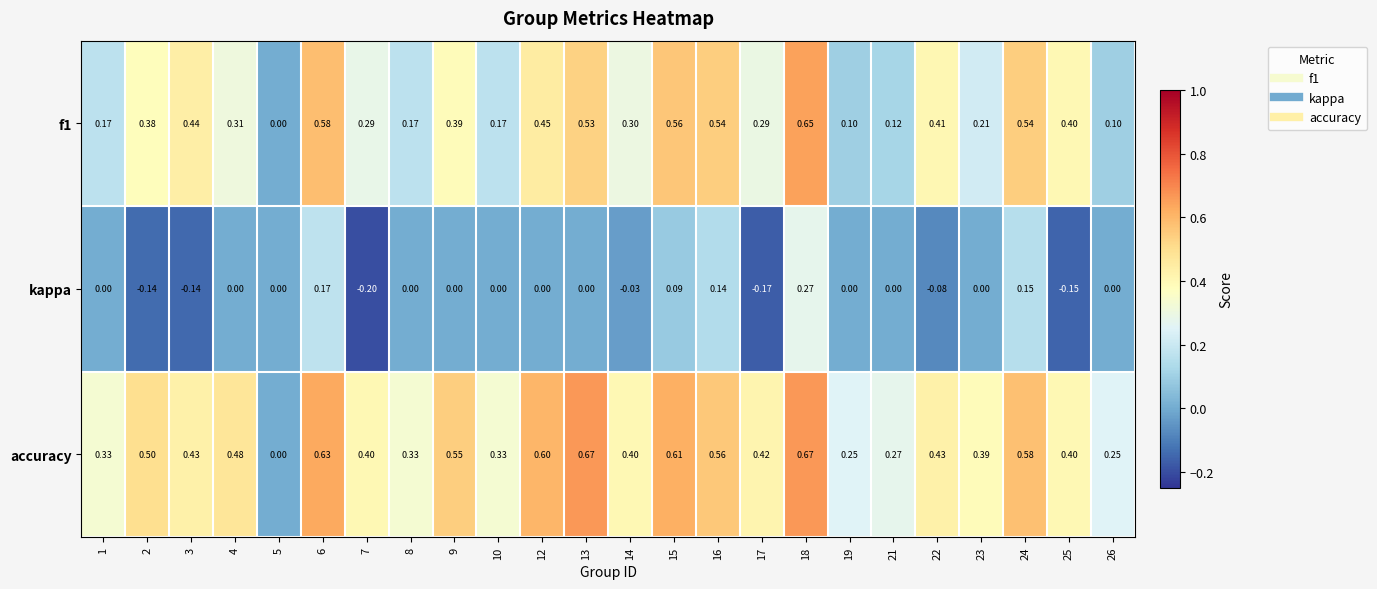

Which series changed the most between 17 and 23?

kappa